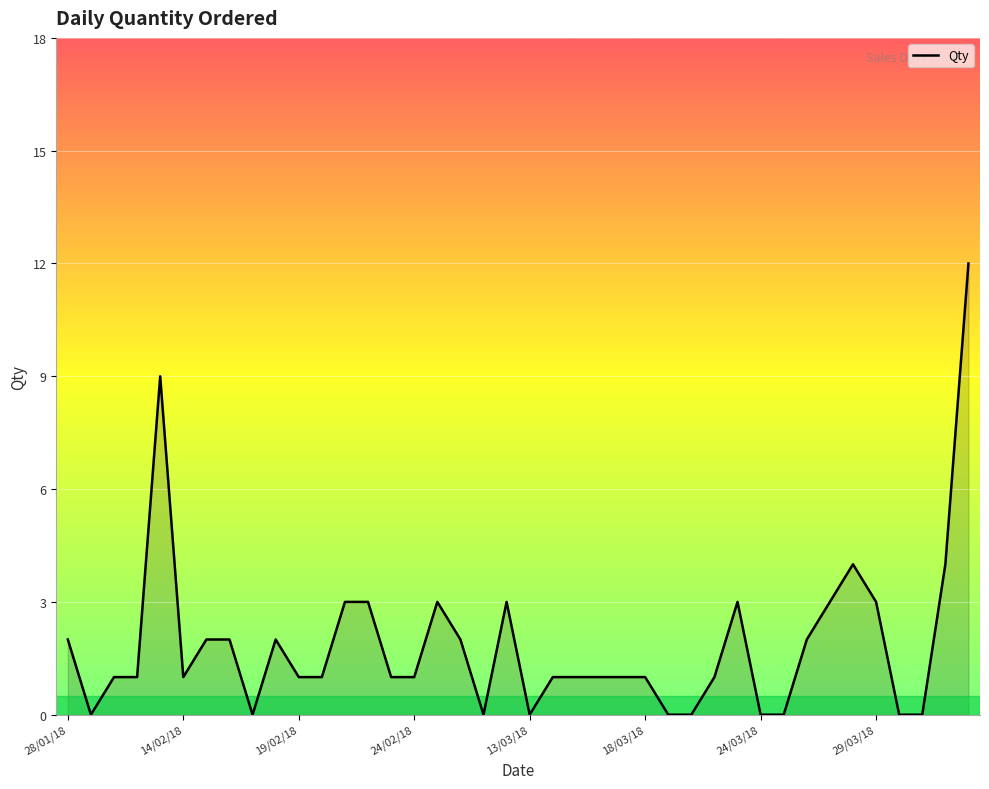

Reading left to right, extract all data points from this chart.

2	0	1	1	9	1	2	2	0	2	1	1	3	3	1	1	3	2	0	3	0	1	1	1	1	1	0	0	1	3	0	0	2	3	4	3	0	0	4	12